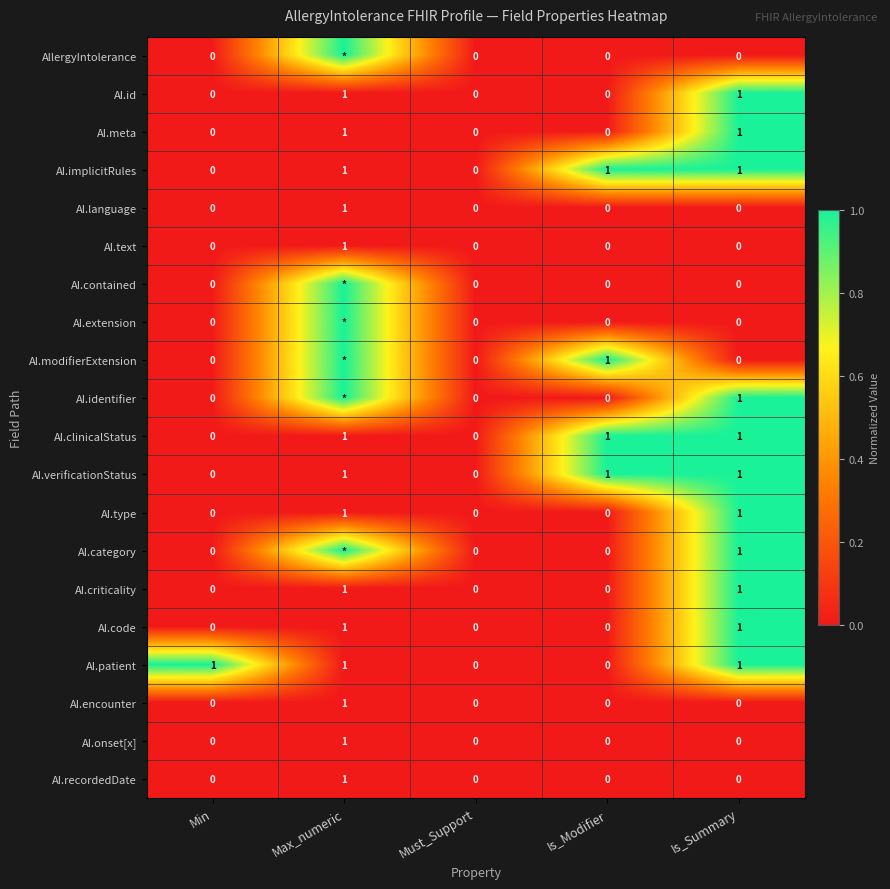

Count the AI.patient values in the range 0 to 1.

5